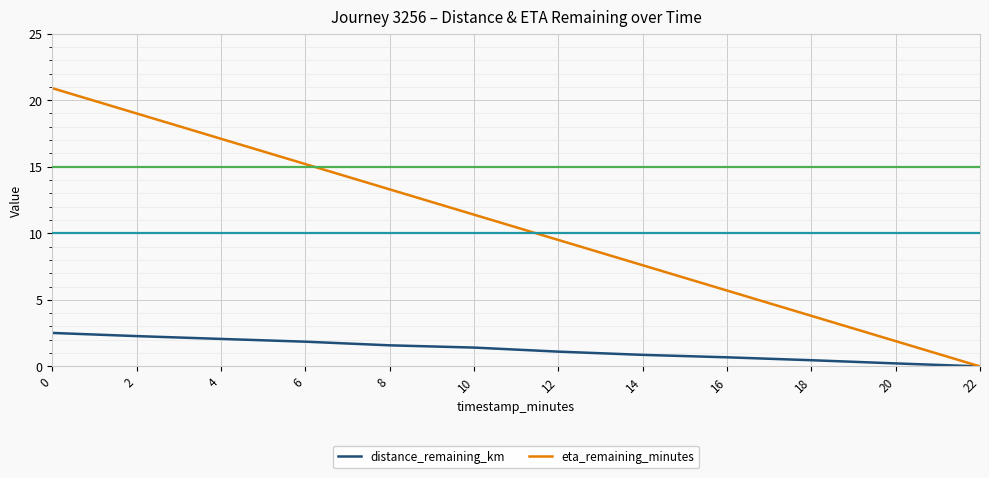

Reading left to right, transcribe all the data shown in this chart.

distance_remaining_km: 2.5	2.3	2.1	1.9	1.6	1.4	1.1	0.9	0.7	0.5	0.2	0.0
eta_remaining_minutes: 20.9	19.0	17.1	15.2	13.3	11.4	9.5	7.6	5.7	3.8	1.9	0.0